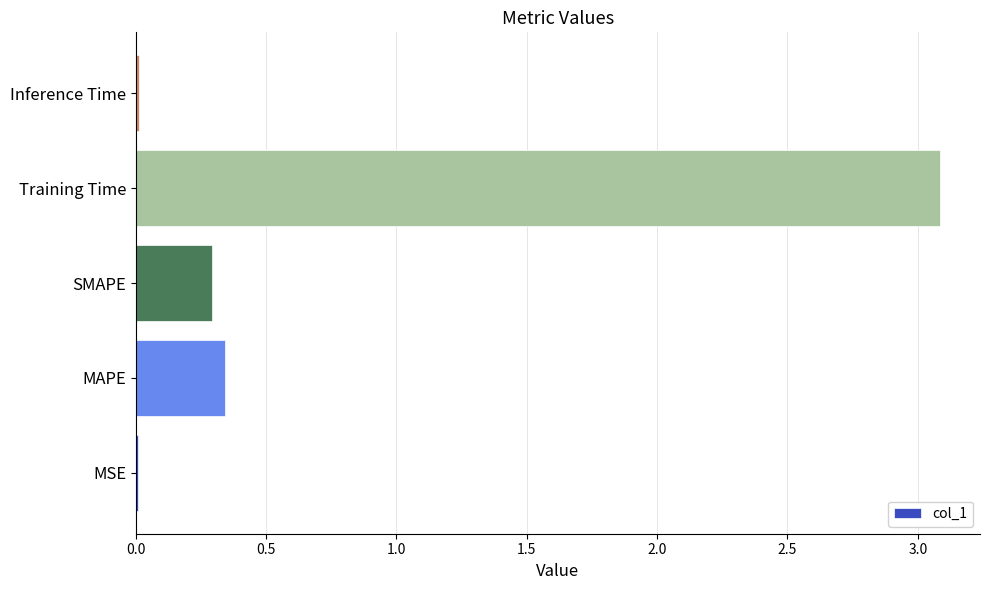

What is the sum of all values?

3.7